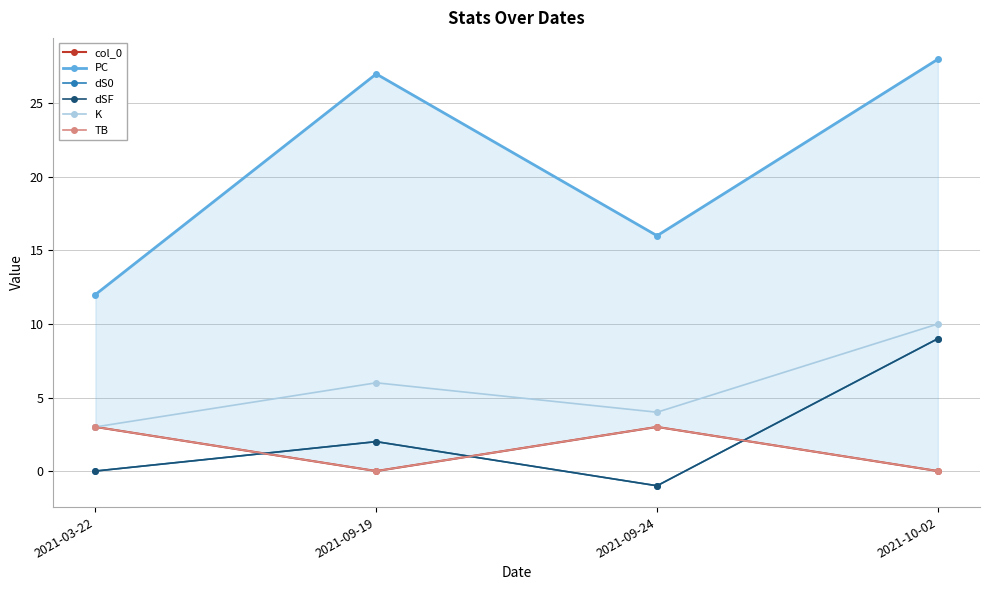

At which category does col_0 reach its first local valley?

2021-09-19